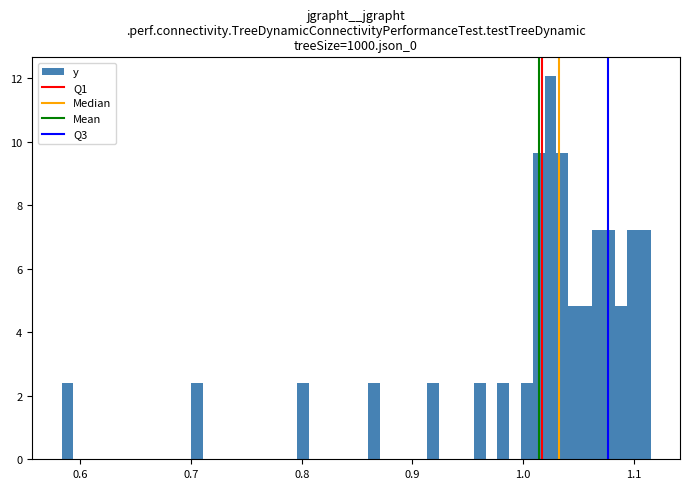

Read against the x-axis, roughly where is the centre of the tallest bar?

1.02